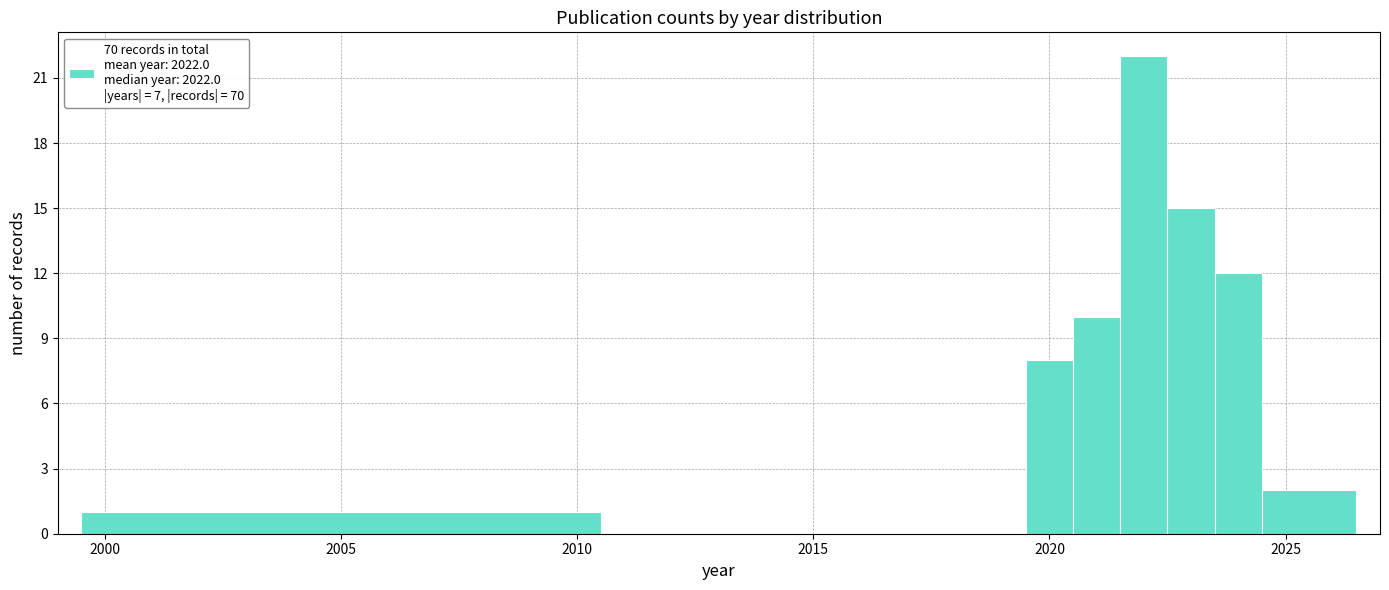

Around what value on the x-axis is the tallest bar? Give the approximate position of its centre, as read against the axis.

2022.0